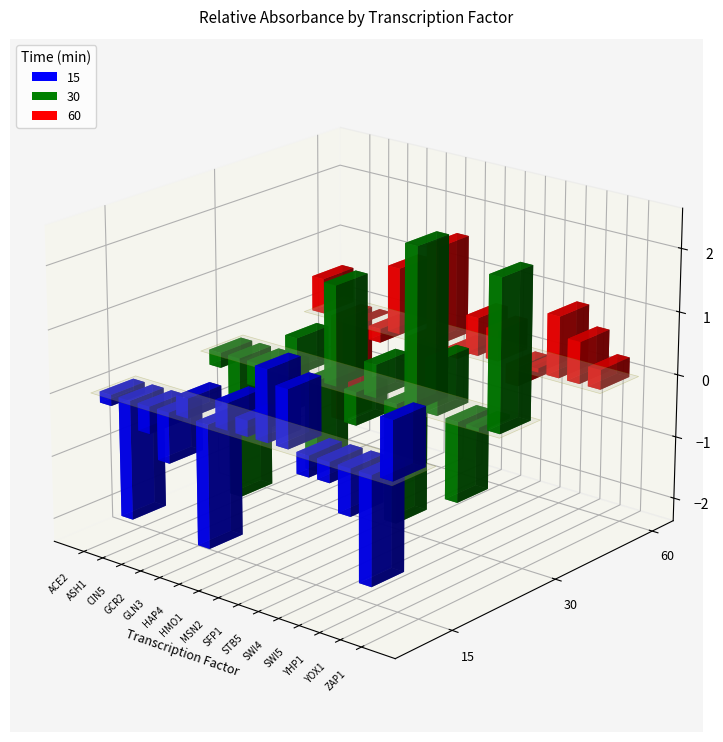

Which series has the largest range (max minus min)?

30